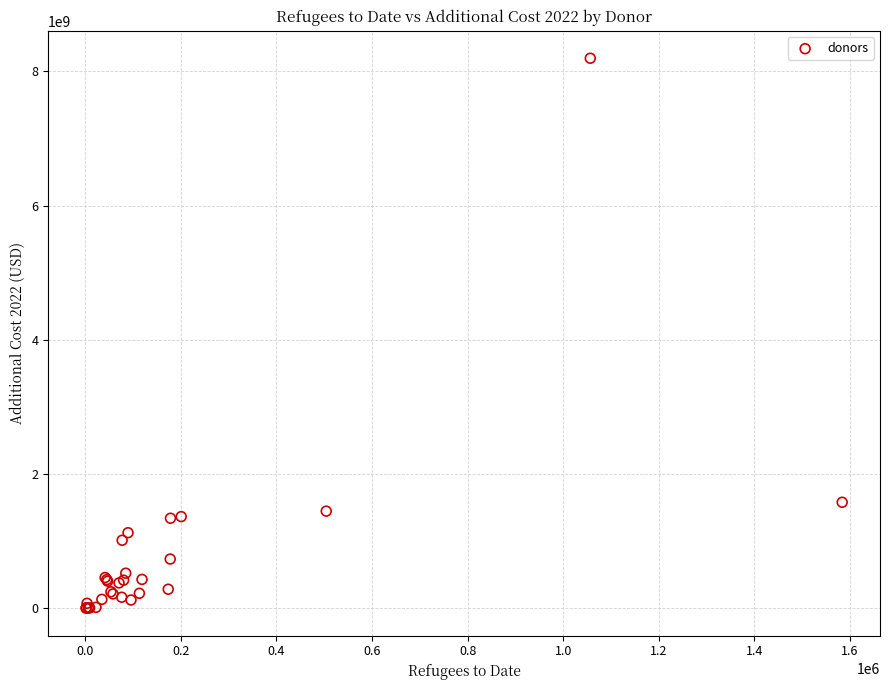

What Y value in the scatter plot is closest to 4098009486?

1577936519.3